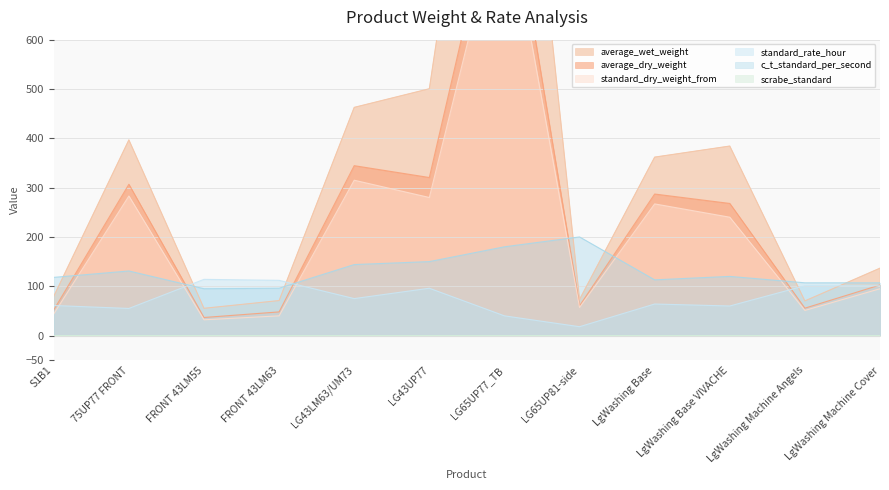

What value does the standard_rate_hour series have at LgWashing Machine Angels?

101.0